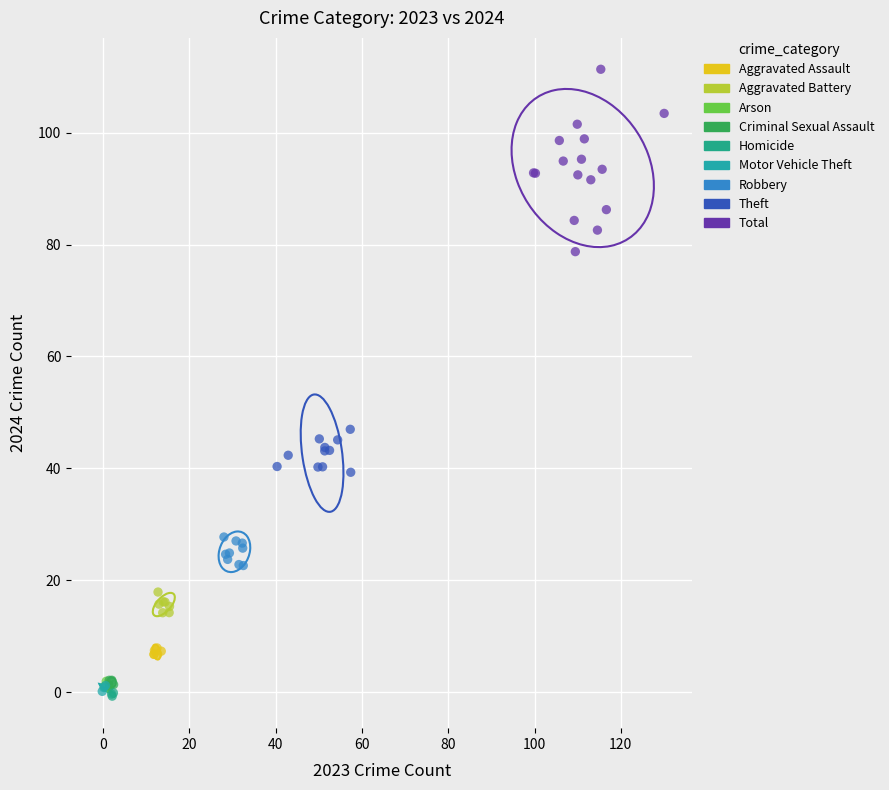

Which series has the largest Y range (max minus min)?

Total